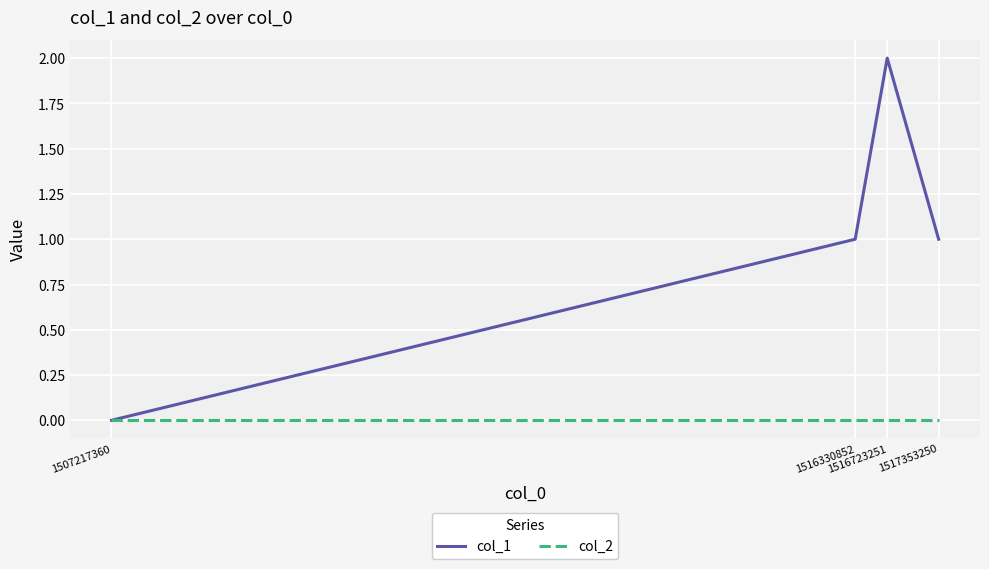

What is the difference between the maximum and minimum values in the col_1 series?

2